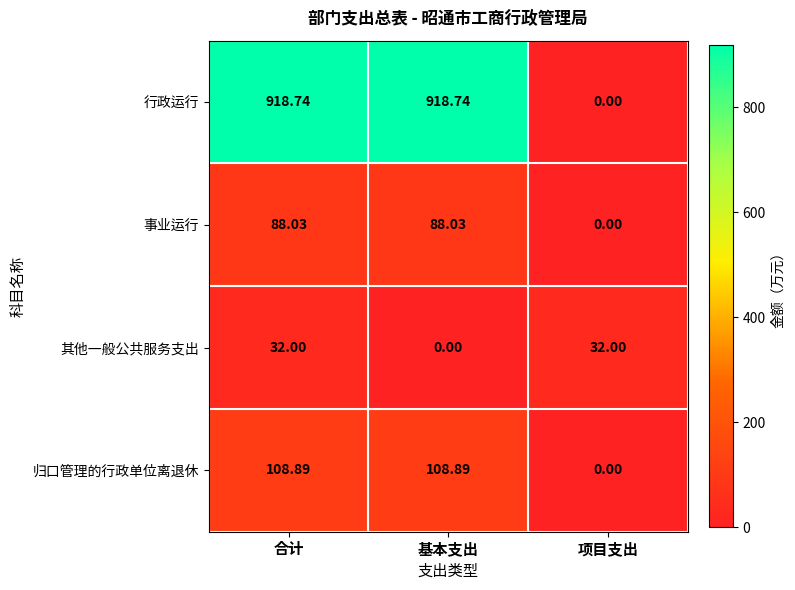

At which category is the sum across all series the highest?

合计